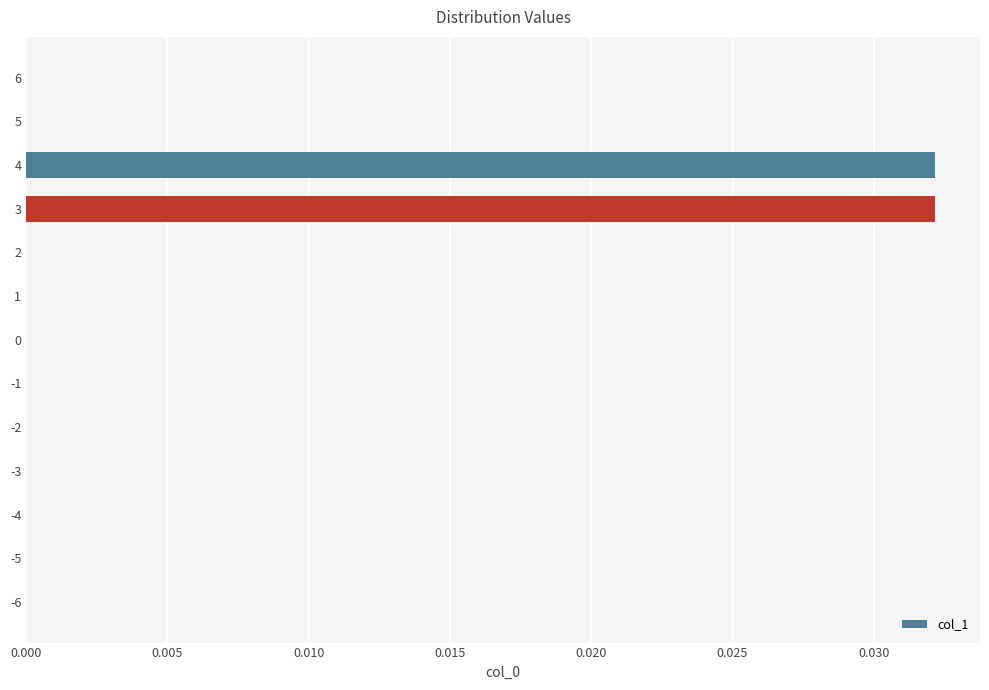

The value at -6 is 0.0. True or false?

True